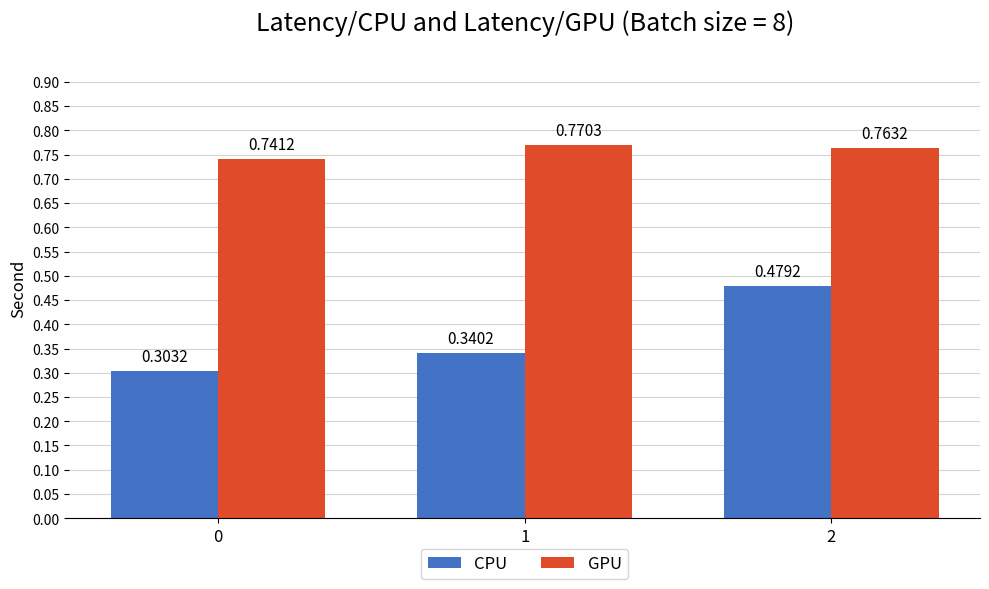

Which series has the largest total across all categories?

GPU